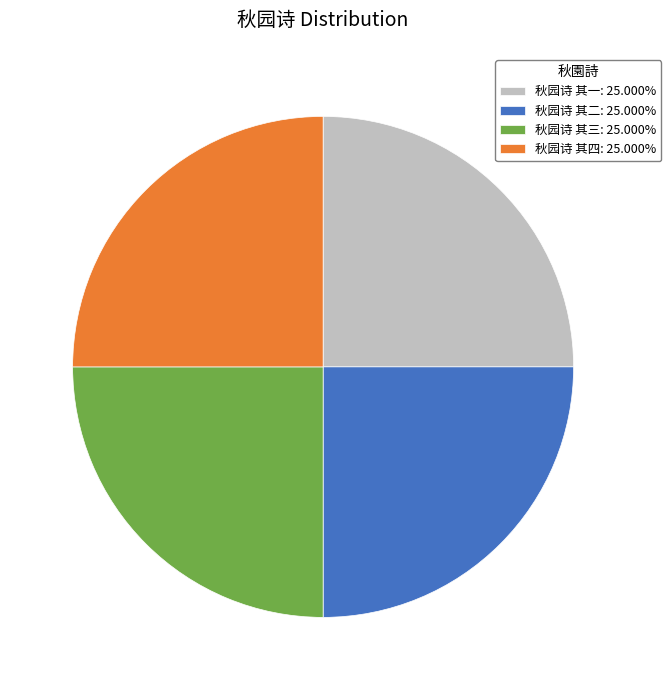

What is the ratio of the value at 秋园诗 其二: 25.000% to the value at 秋园诗 其三: 25.000%?

1.0